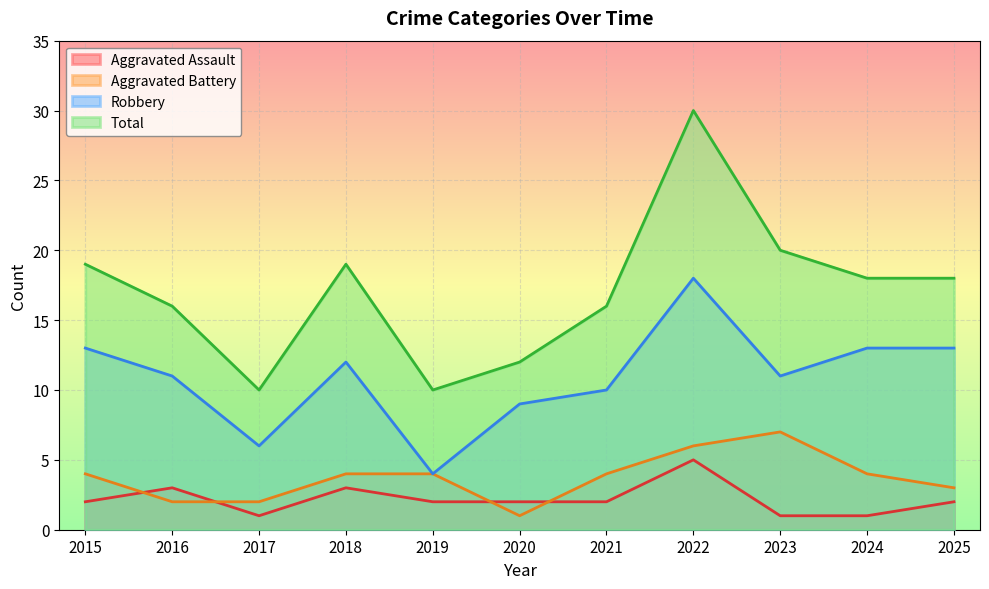

Which category has the lowest value in the Total series?

2017